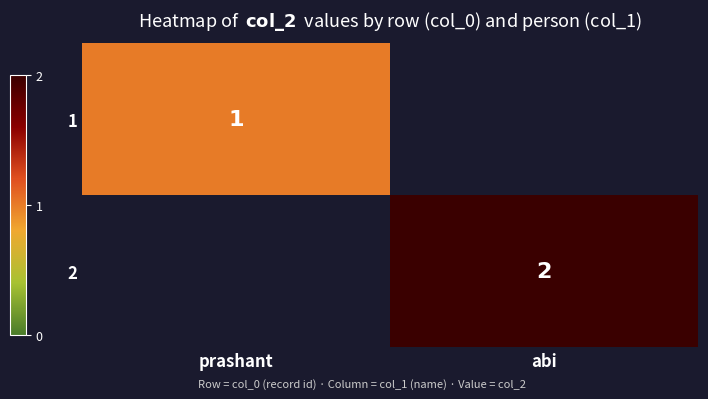

Is the value of 2 at abi greater than the value of 1 at prashant?

Yes